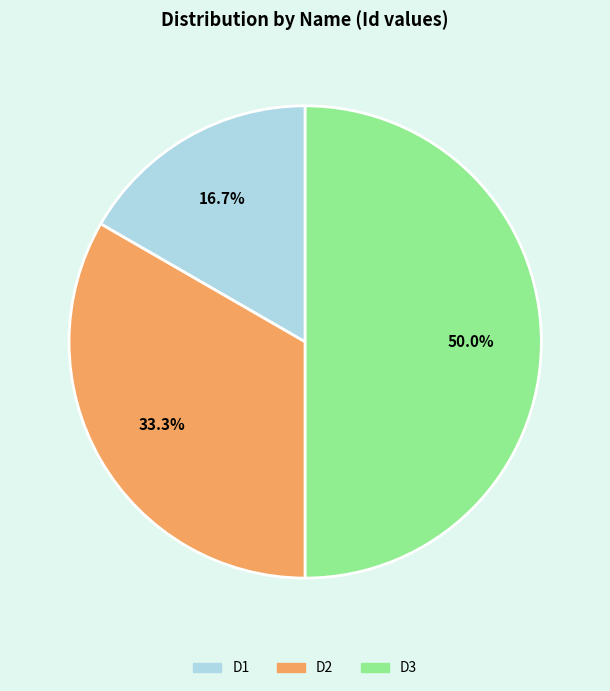

Is it true that D2 is 43% of the pie?

False